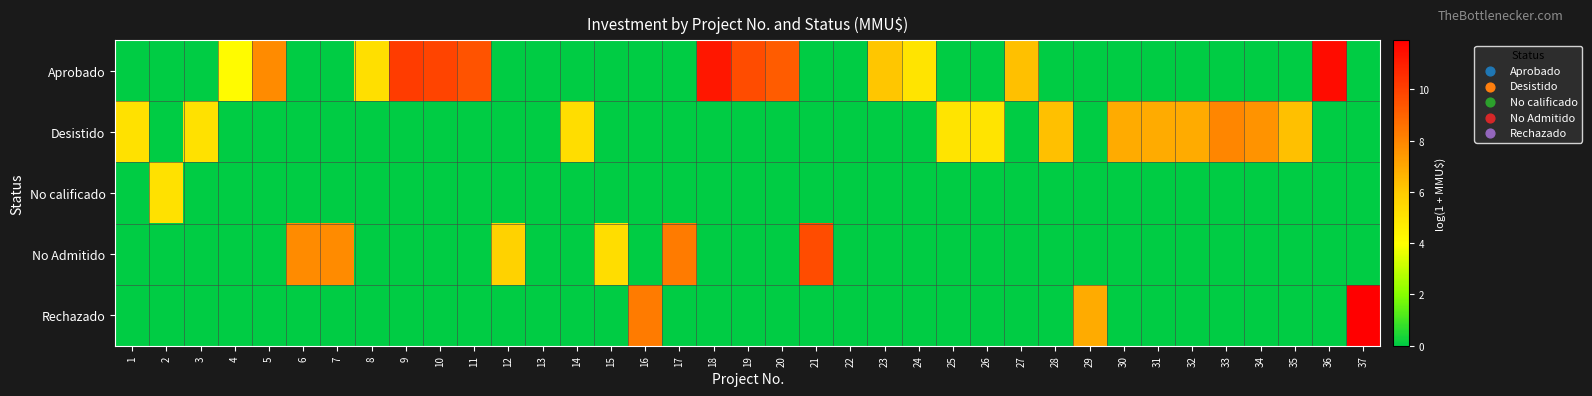

At which category is the sum across all series the highest?

37